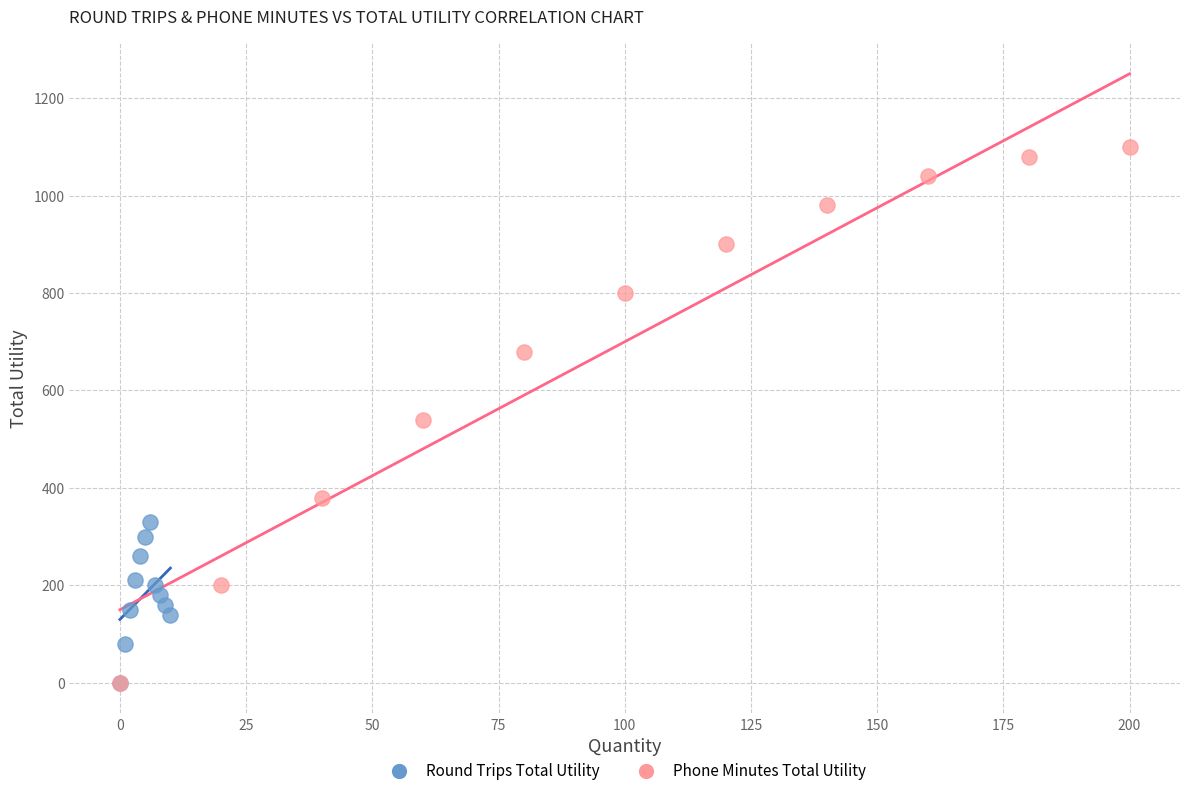

Which series reaches the maximum Y coordinate?

Phone Minutes Total Utility